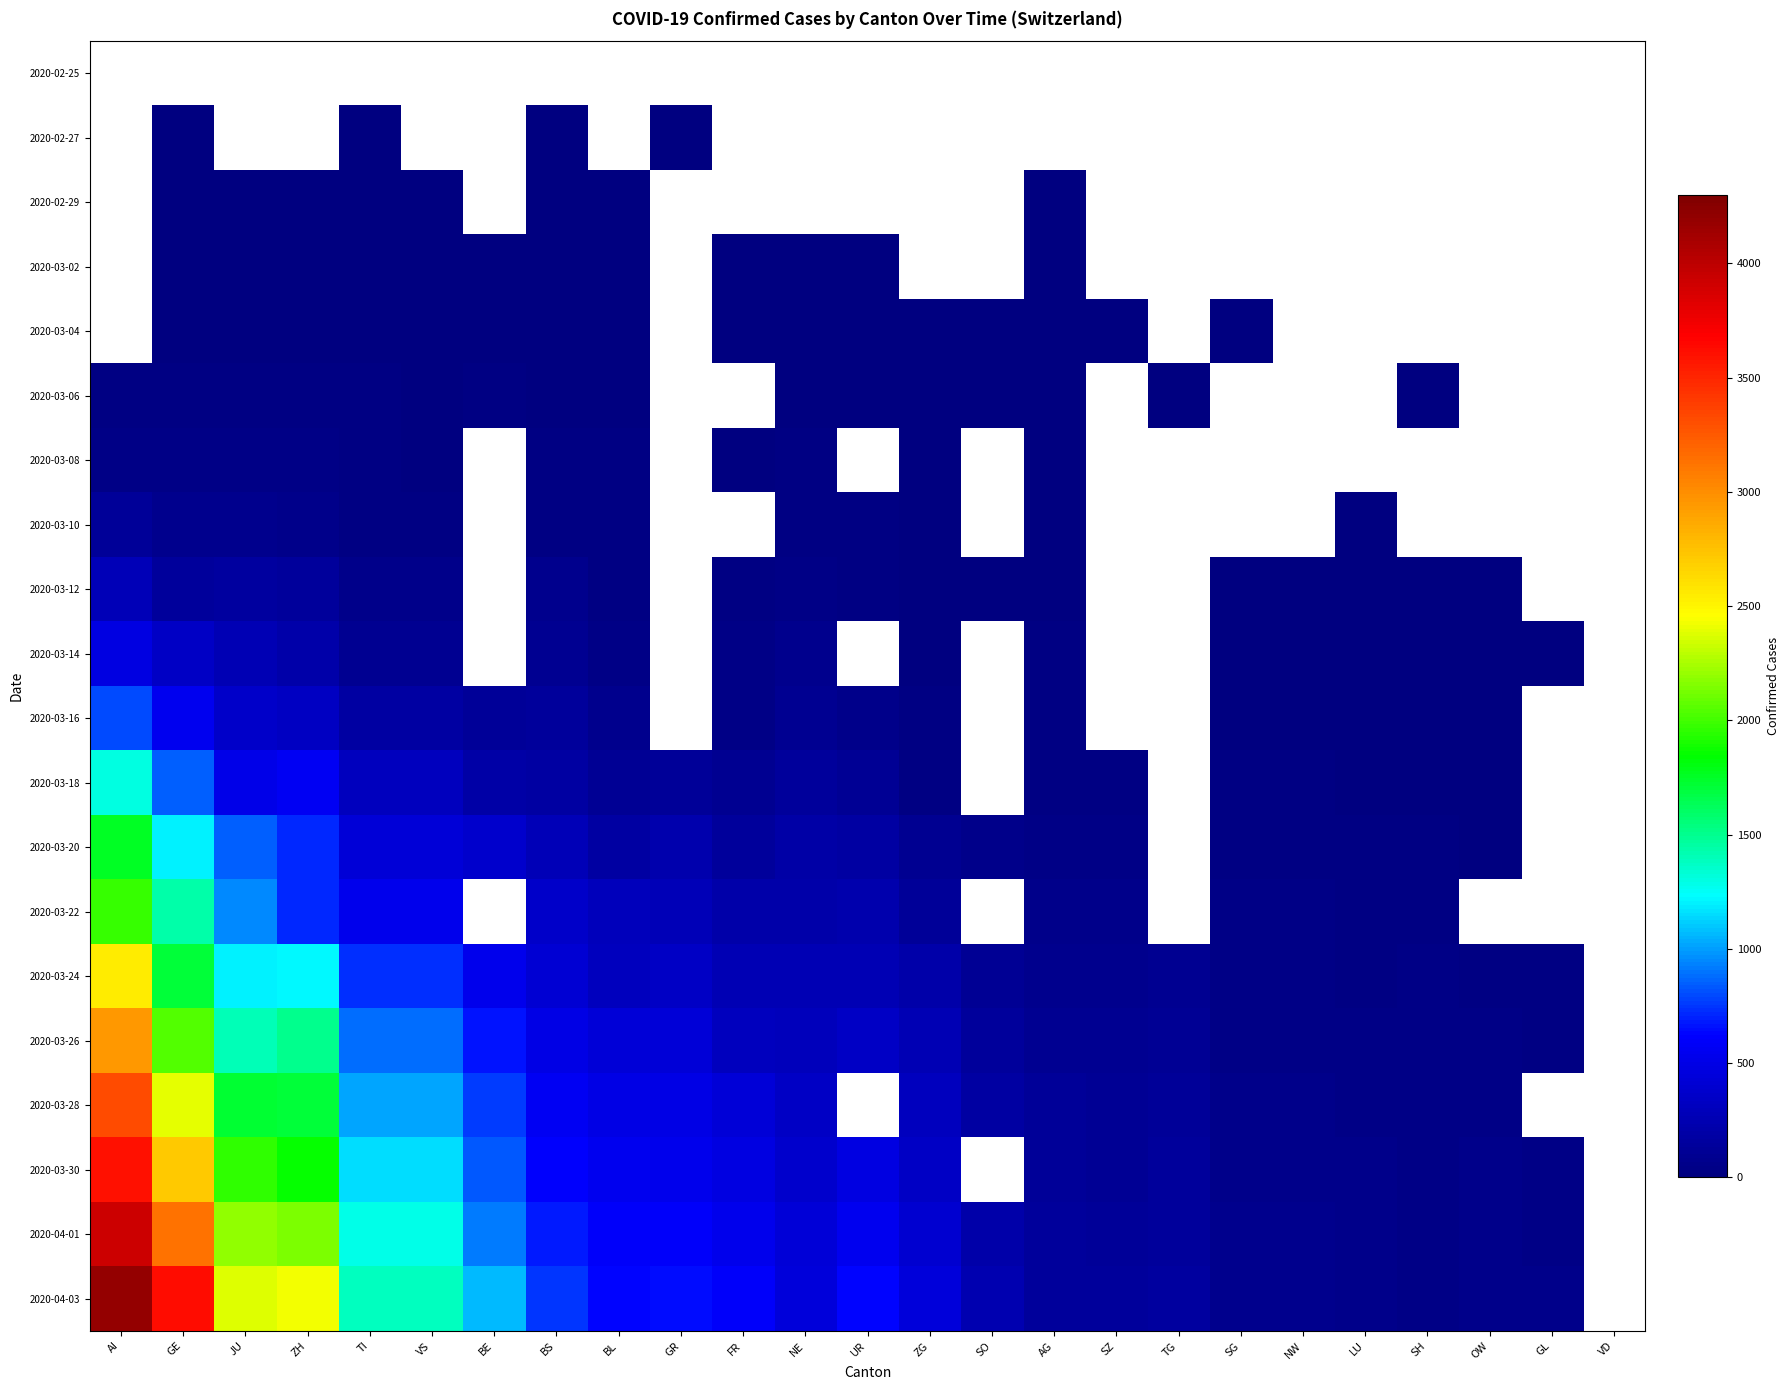

List the labels in order of 2020-03-18 value, largest first.

AI, GE, ZH, JU, TI, VS, BE, BS, NE, GR, BL, UR, FR, SZ, TG, SG, NW, LU, SH, OW, GL, VD, ZG, SO, AG